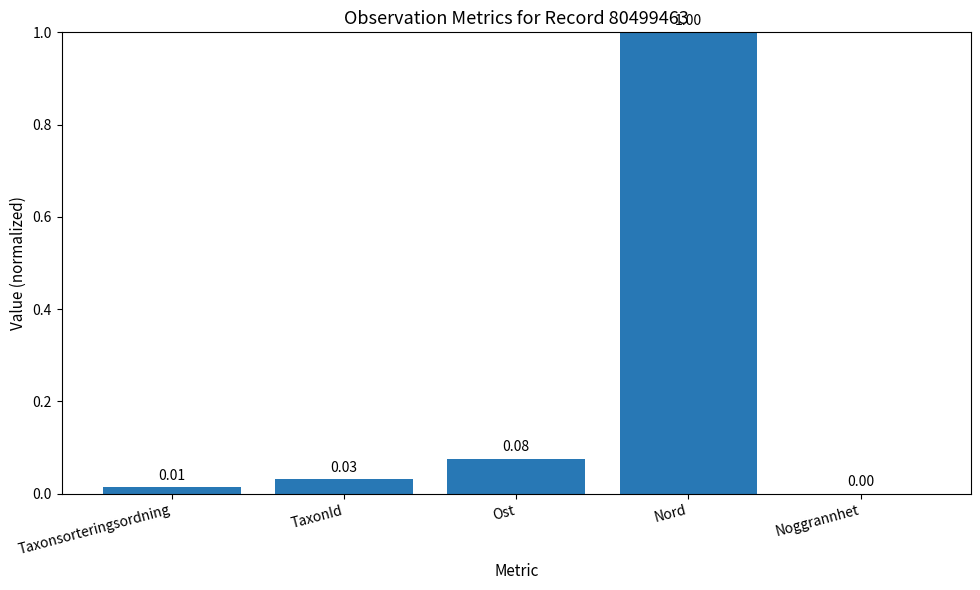

What is the sum of all values?

1.1